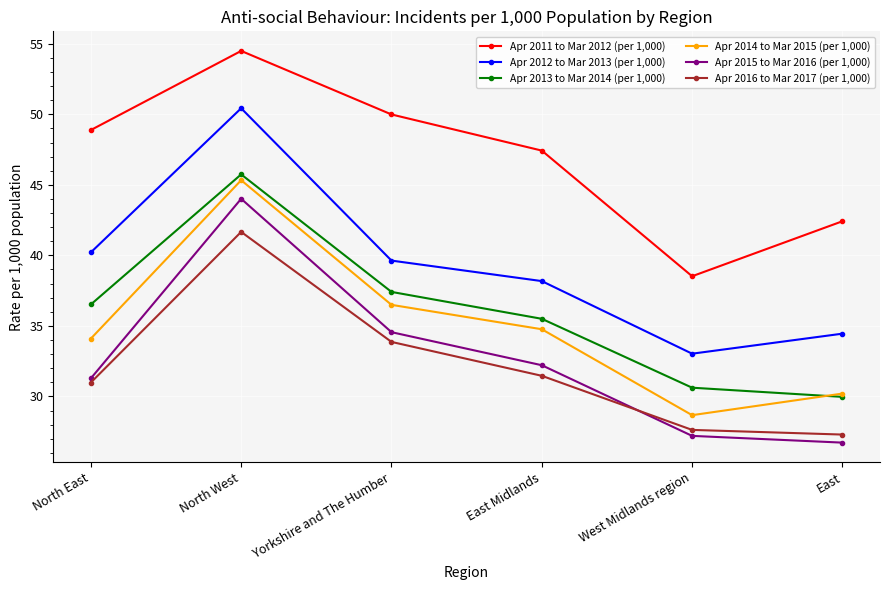

Reading right to left, list all the values displayed in this chart.

Apr 2011 to Mar 2012 (per 1,000): East=42.4	West Midlands region=38.5	East Midlands=47.4	Yorkshire and The Humber=50.0	North West=54.5	North East=48.9
Apr 2012 to Mar 2013 (per 1,000): East=34.4	West Midlands region=33.0	East Midlands=38.2	Yorkshire and The Humber=39.6	North West=50.4	North East=40.2
Apr 2013 to Mar 2014 (per 1,000): East=30.0	West Midlands region=30.6	East Midlands=35.5	Yorkshire and The Humber=37.4	North West=45.7	North East=36.5
Apr 2014 to Mar 2015 (per 1,000): East=30.2	West Midlands region=28.7	East Midlands=34.8	Yorkshire and The Humber=36.5	North West=45.3	North East=34.1
Apr 2015 to Mar 2016 (per 1,000): East=26.7	West Midlands region=27.2	East Midlands=32.2	Yorkshire and The Humber=34.6	North West=44.0	North East=31.3
Apr 2016 to Mar 2017 (per 1,000): East=27.3	West Midlands region=27.6	East Midlands=31.5	Yorkshire and The Humber=33.9	North West=41.7	North East=31.0